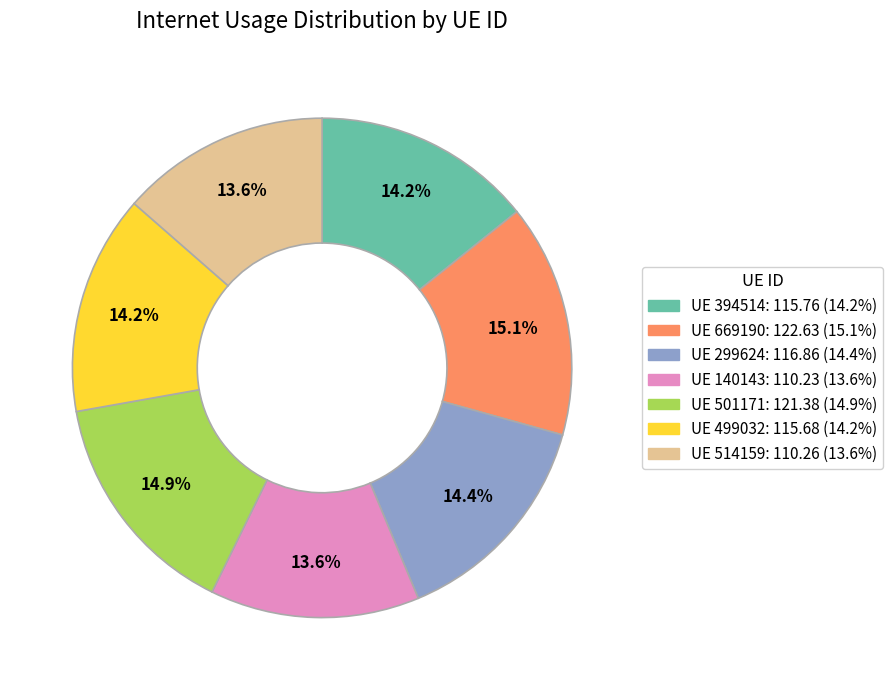

Does any single category account for the majority?

No